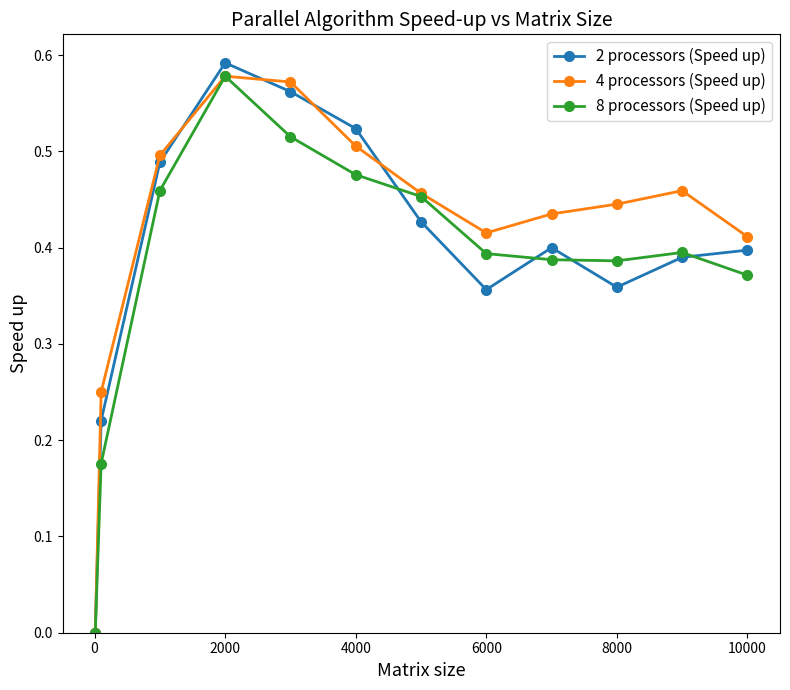

True or false: 4 processors (Speed up) and 8 processors (Speed up) intersect in this chart.

False